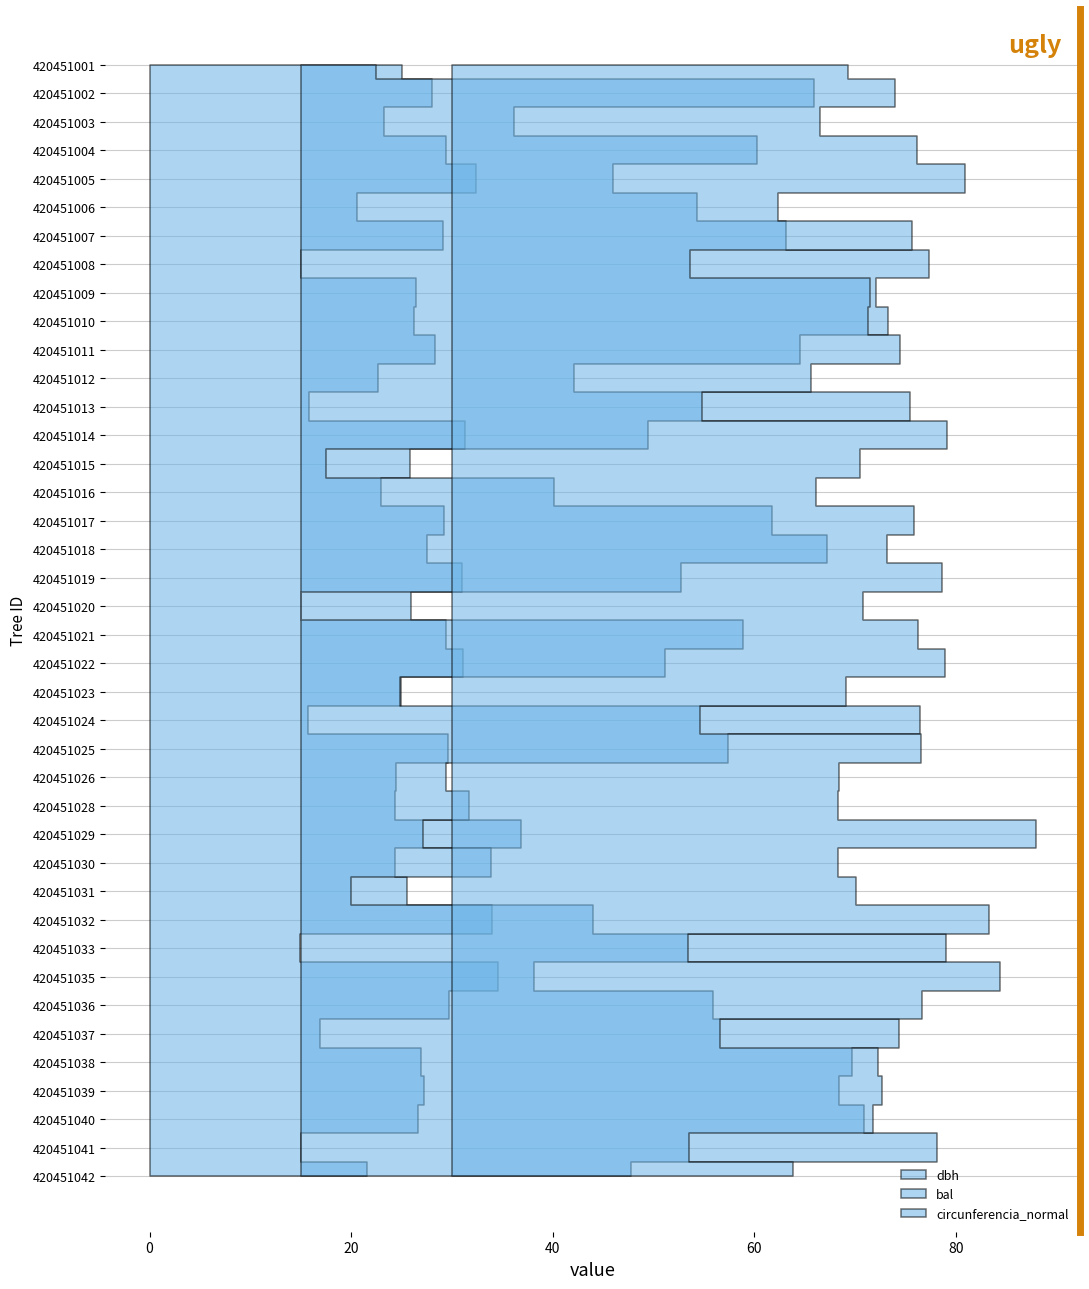

Reading left to right, transcribe all the data shown in this chart.

dbh: 25.0	28.0	23.2	29.4	32.4	20.6	29.1	15.0	26.4	26.3	28.3	22.7	15.8	31.3	25.8	23.0	29.2	27.5	31.0	26.0	29.4	31.1	24.9	15.7	29.6	24.4	24.4	36.9	24.4	25.6	33.9	14.9	34.6	29.7	16.9	26.9	27.2	26.6	15.0	21.6
bal: 5.0	33.9	14.1	30.2	20.7	26.2	32.1	41.6	38.0	38.8	33.0	18.1	40.3	23.0	1.7	16.8	31.2	34.8	25.1	0.0	29.2	24.1	6.5	40.9	28.3	9.6	11.1	8.1	12.6	3.4	19.4	42.7	15.4	27.3	39.6	36.5	35.6	37.3	42.1	21.8
circunferencia_normal: 78.6	88.0	73.0	92.4	101.8	64.7	91.4	47.2	83.1	82.6	88.8	71.3	49.6	98.3	81.1	72.3	91.6	86.4	97.2	81.6	92.5	97.8	78.3	49.3	93.1	76.8	76.6	115.9	76.5	80.3	106.6	47.0	108.8	93.4	53.2	84.5	85.4	83.5	47.1	67.8